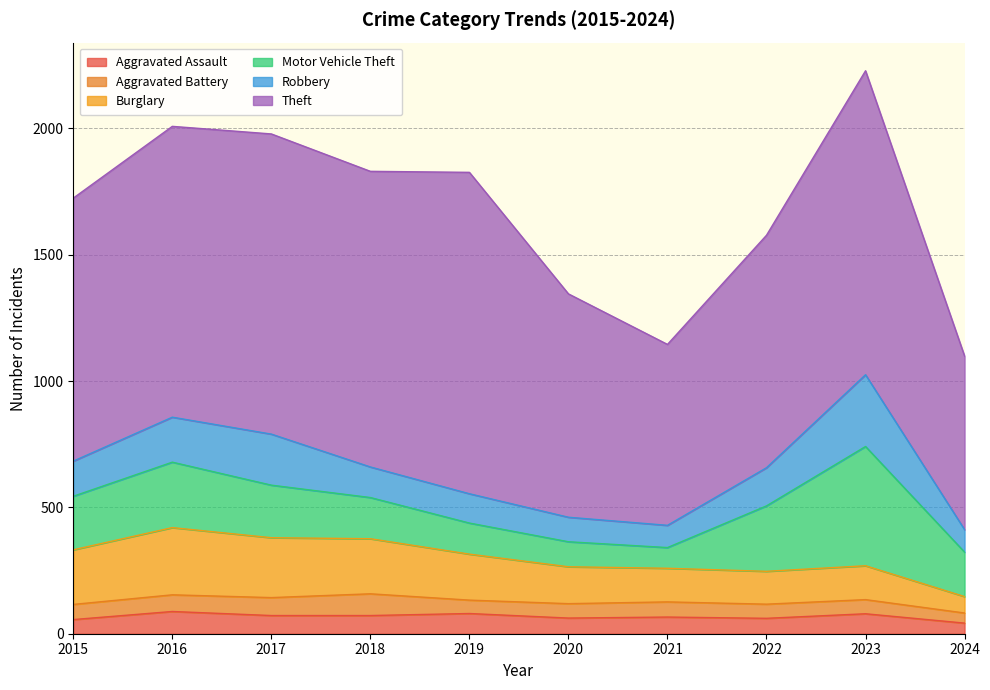

At which label is Aggravated Assault closest to 65?

2021